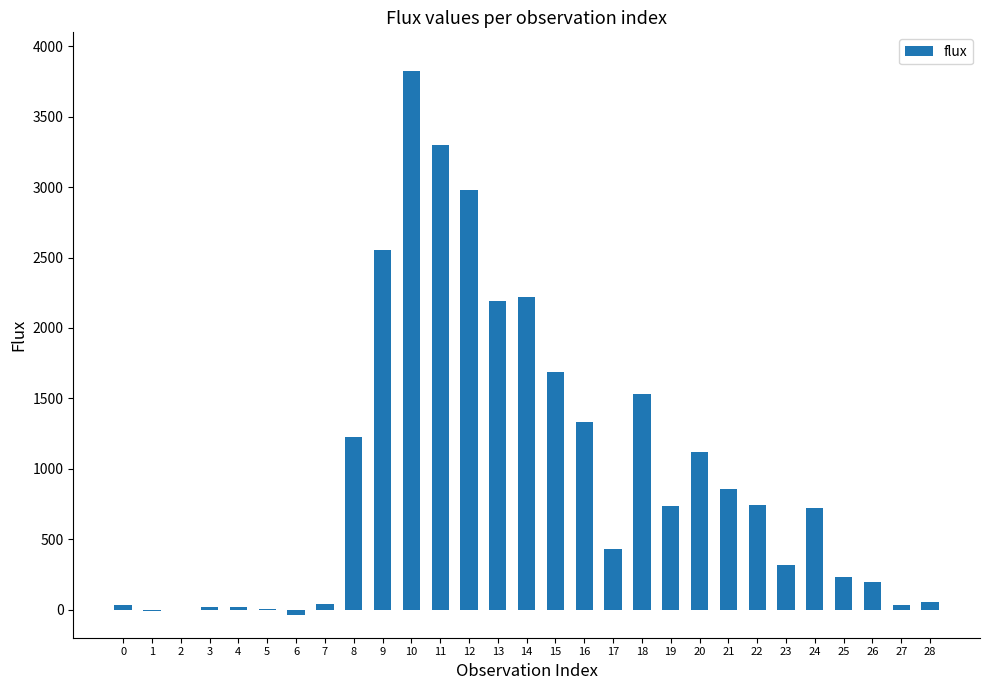

What is the change in value from 3 to 24?

+709.6